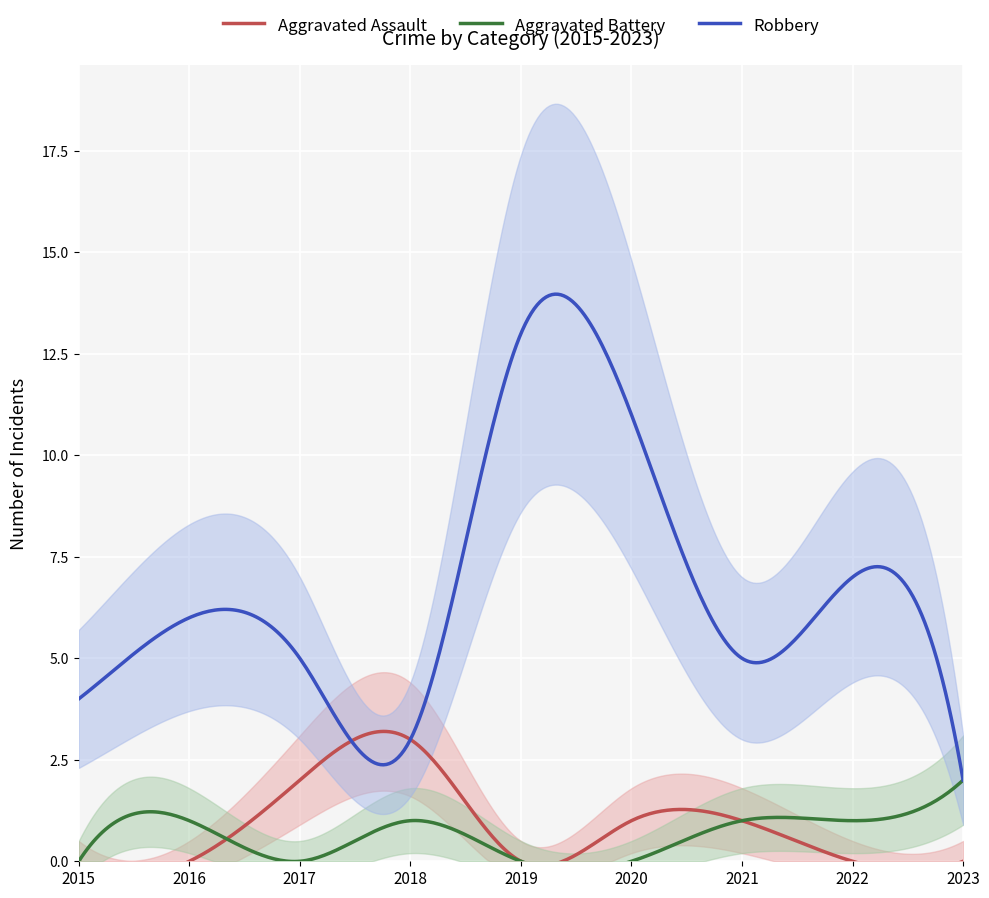

True or false: Aggravated Battery has more than 1 points higher than both neighbors.

True